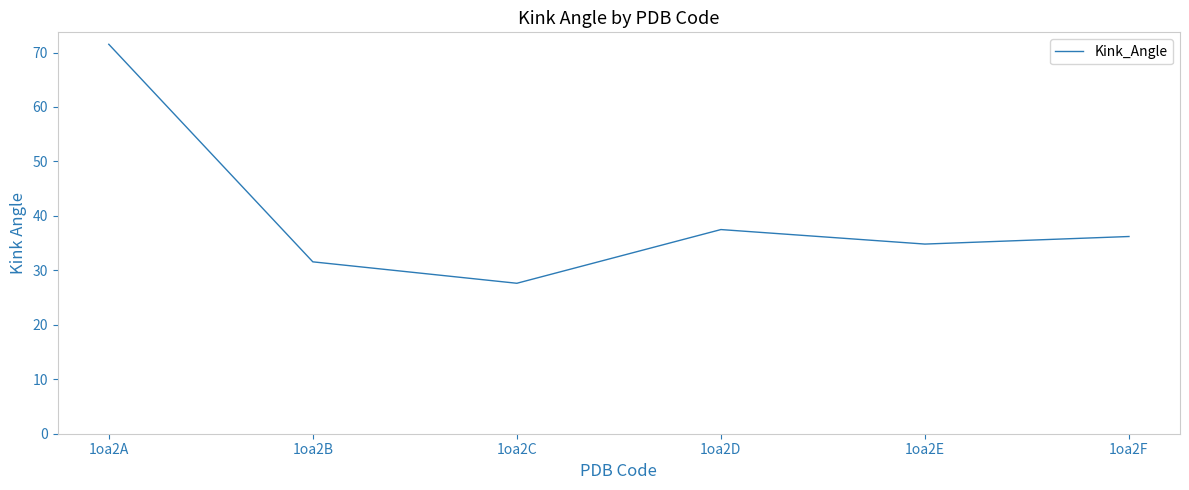

What is the average value?

39.9